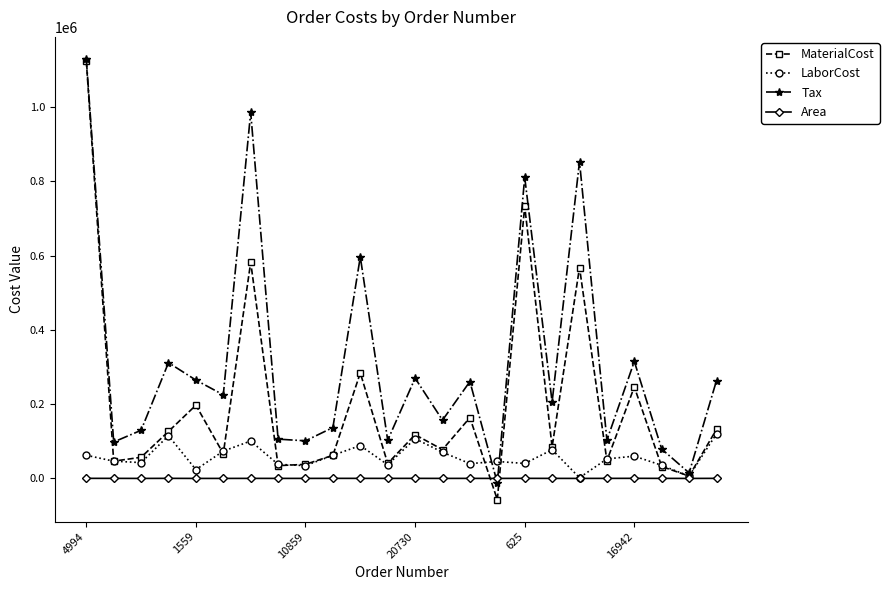

How many values in the Area series are below 226?

12